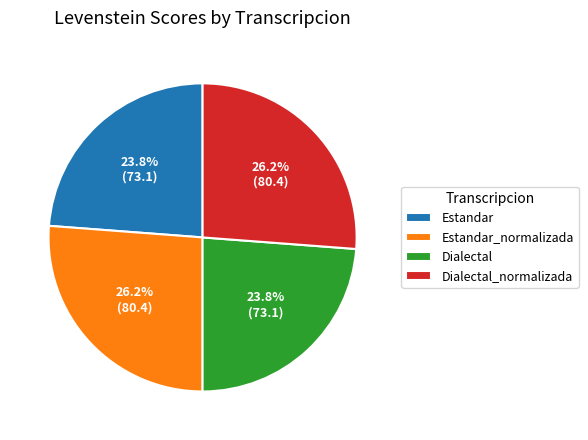

What percentage is the Estandar_normalizada slice, to the nearest percent?

26%